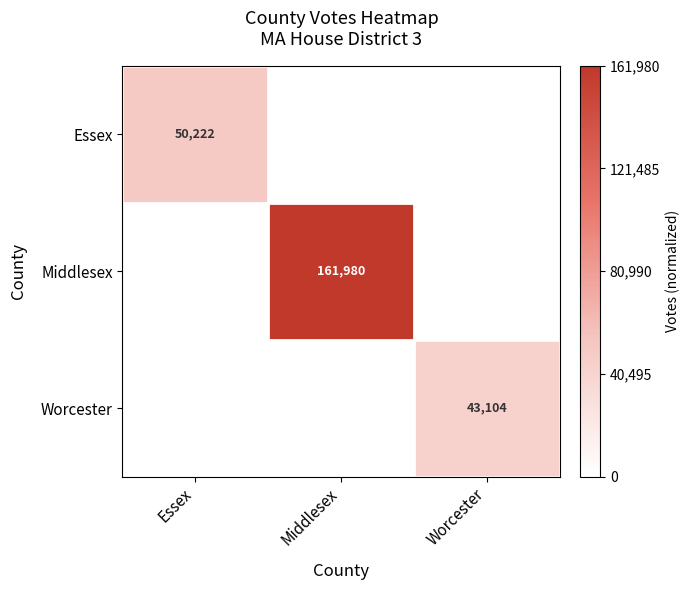

True or false: Worcester has a value of 43104 at Worcester.

True